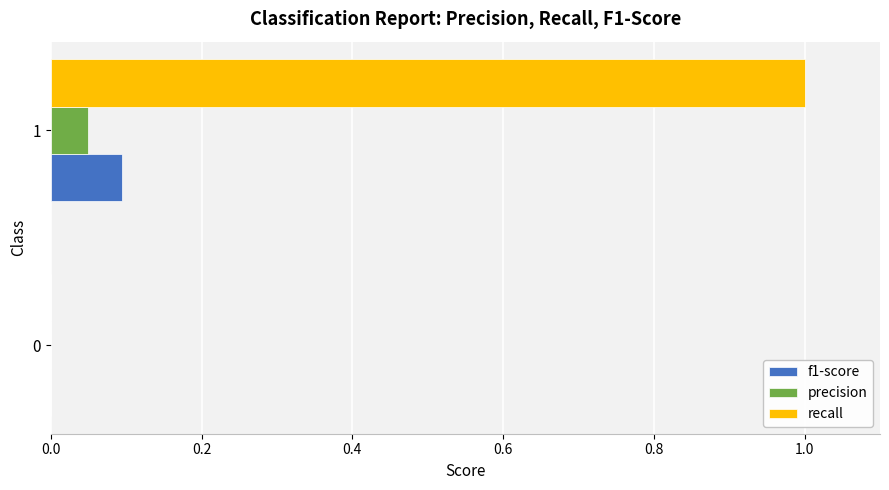

How many precision values are between 0 and 1?

2